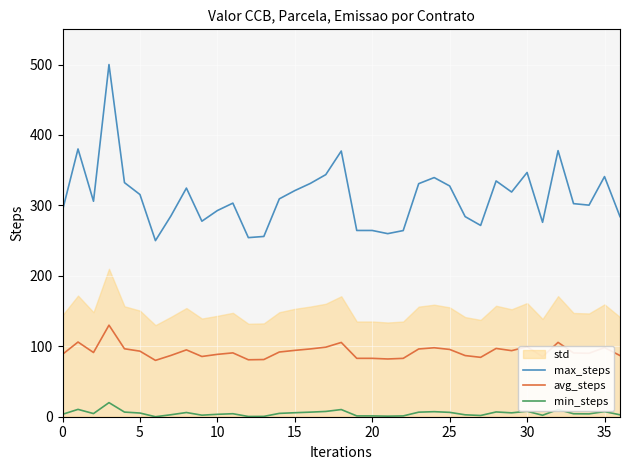

List the series in order of their overall mean, lowest first.

min_steps, avg_steps, max_steps